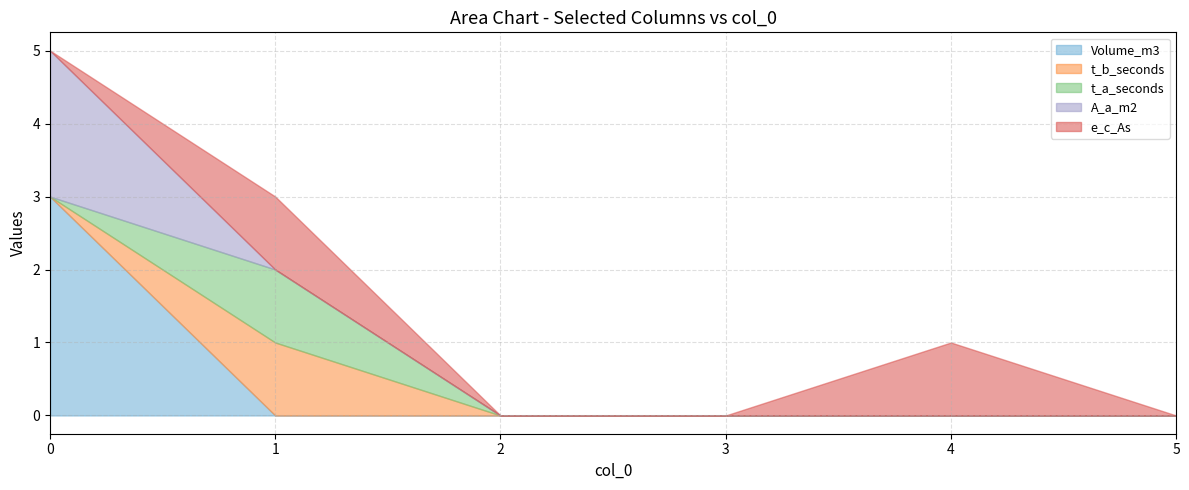

Reading left to right, what are all the values shown in this chart?

Volume_m3: 0=3	1=0	2=0	3=0	4=0	5=0
t_b_seconds: 0=0	1=1	2=0	3=0	4=0	5=0
t_a_seconds: 0=0	1=1	2=0	3=0	4=0	5=0
A_a_m2: 0=2	1=0	2=0	3=0	4=0	5=0
e_c_As: 0=0	1=1	2=0	3=0	4=1	5=0